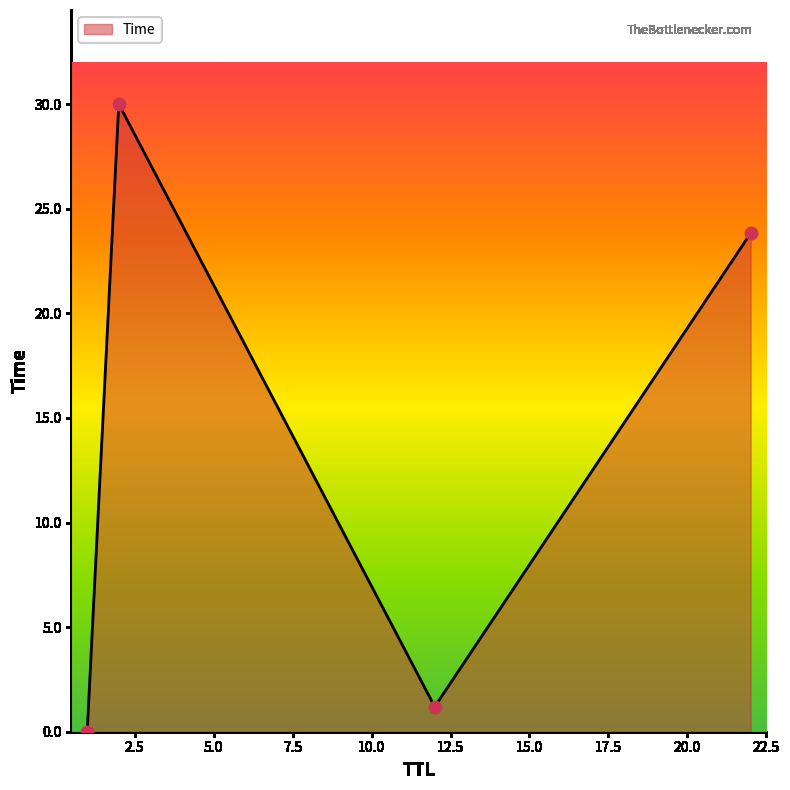

What is the difference between the maximum and minimum values?

30.0